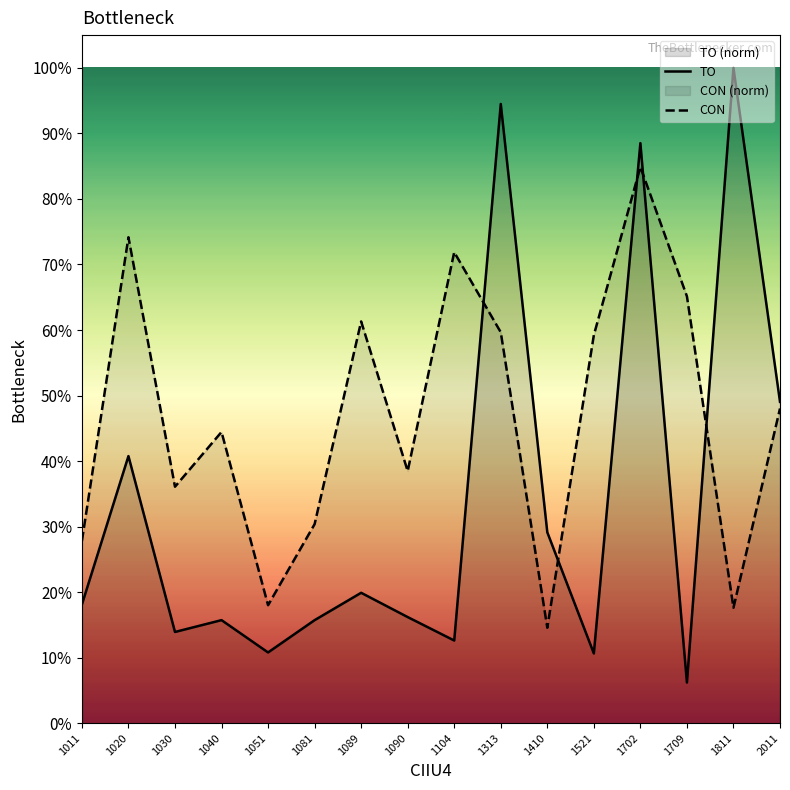

How many times do CON and TO cross each other?

5